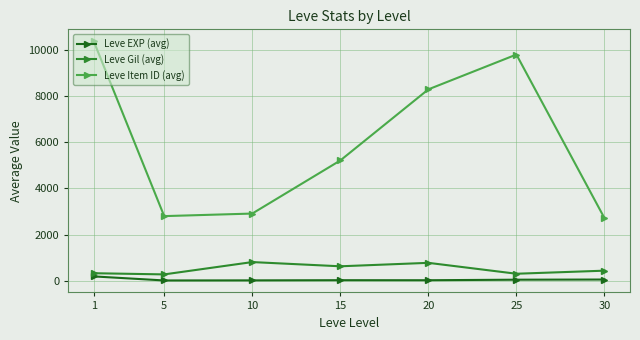

Rank the series by their maximum value, from lowest to highest.

Leve EXP (avg), Leve Gil (avg), Leve Item ID (avg)